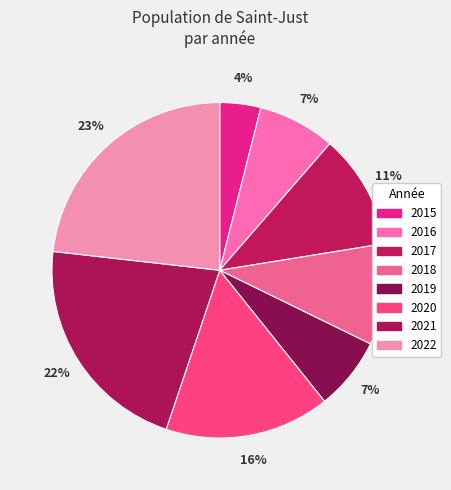

To the nearest percent, what percentage of the pie is 2015?

4%